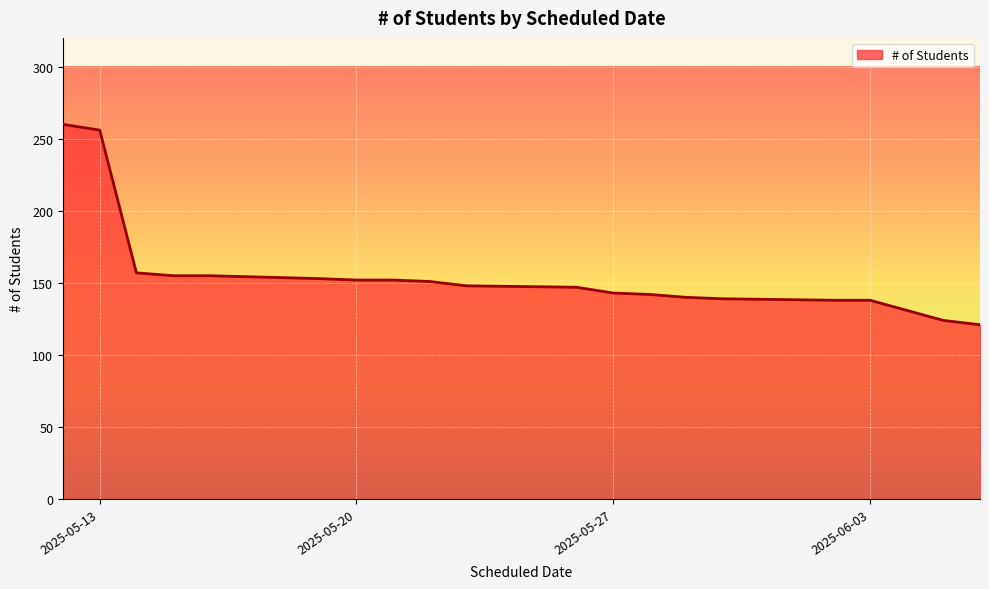

What is the difference between the maximum and minimum values?

139